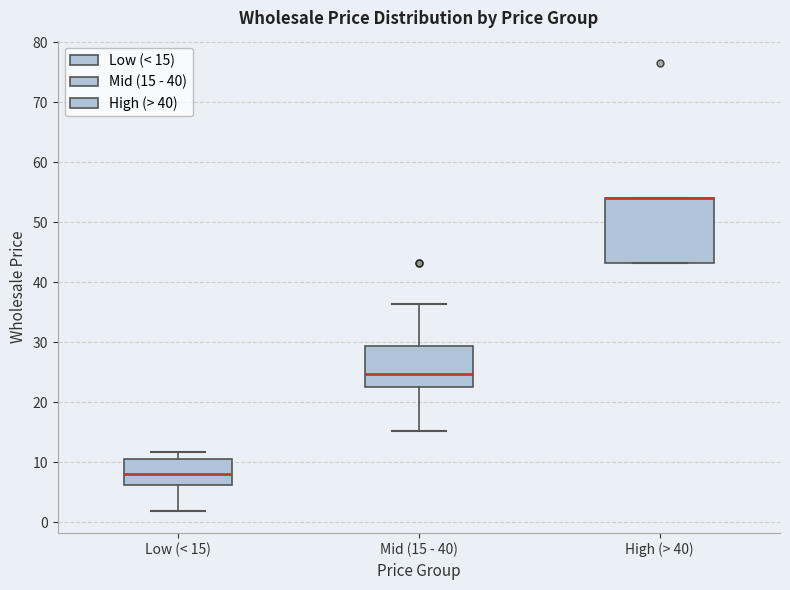

Reading left to right, transcribe this box plot: for each box, give where its median line is, the range the box spans, and where its two whiskers end, as read against the y-axis. The values are not printed on the chart, so give them approximately, as read against the axis.

Low (< 15): median 8, box 6 to 11, whiskers 2 to 12
Mid (15 - 40): median 25, box 23 to 29, whiskers 15 to 36
High (> 40): median 54 (drawn on the box's upper edge), box 43 to 54, whiskers 43 to 54